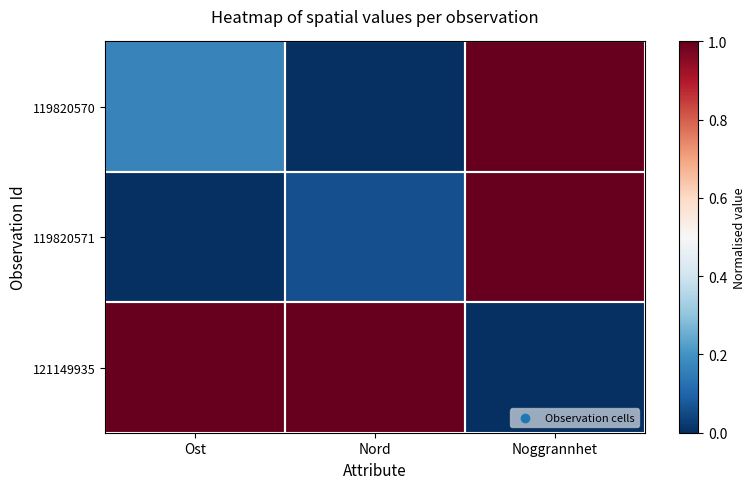

Reading right to left, what are all the values shown in this chart?

119820570: Noggrannhet=1.0	Nord=0.0	Ost=0.2
119820571: Noggrannhet=1.0	Nord=0.1	Ost=0.0
121149935: Noggrannhet=0.0	Nord=1.0	Ost=1.0